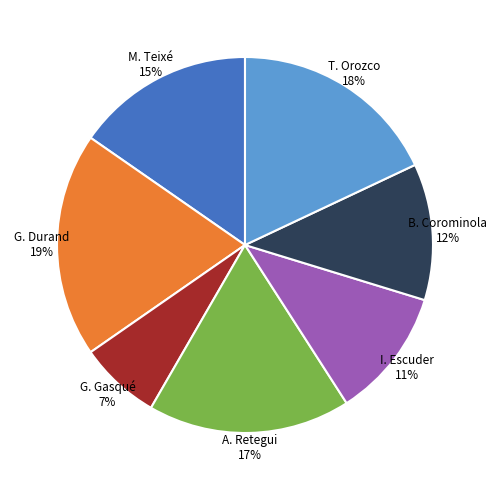

To the nearest percent, what percentage of the pie is B. Corominola?

12%